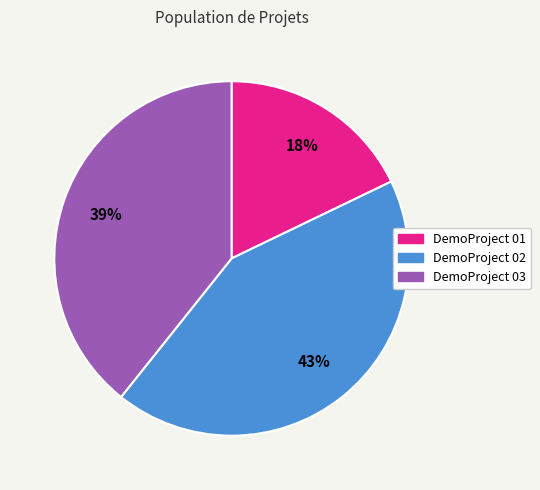

How many slices are in this pie chart?

3